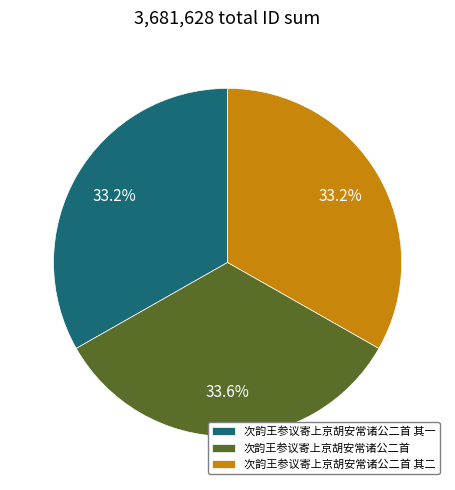

What is the ratio of the value at 次韵王参议寄上京胡安常诸公二首 其一 to the value at 次韵王参议寄上京胡安常诸公二首?

1.0